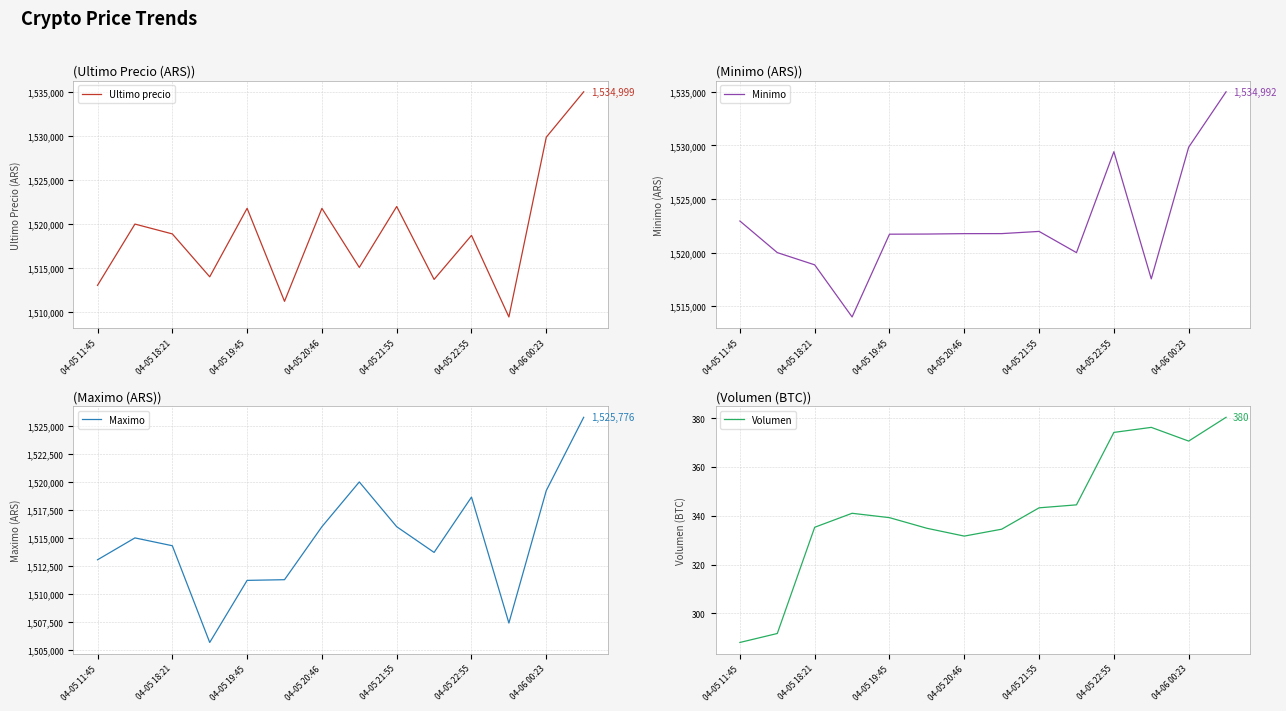

What are all the series names shown in the legend?

Ultimo precio, Minimo, Maximo, Volumen